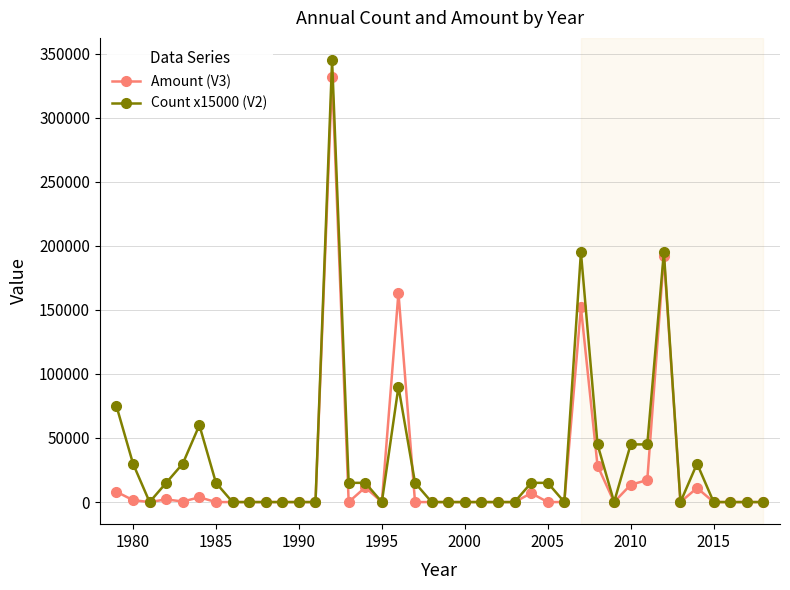

What is the maximum value shown in the chart?

345000.0